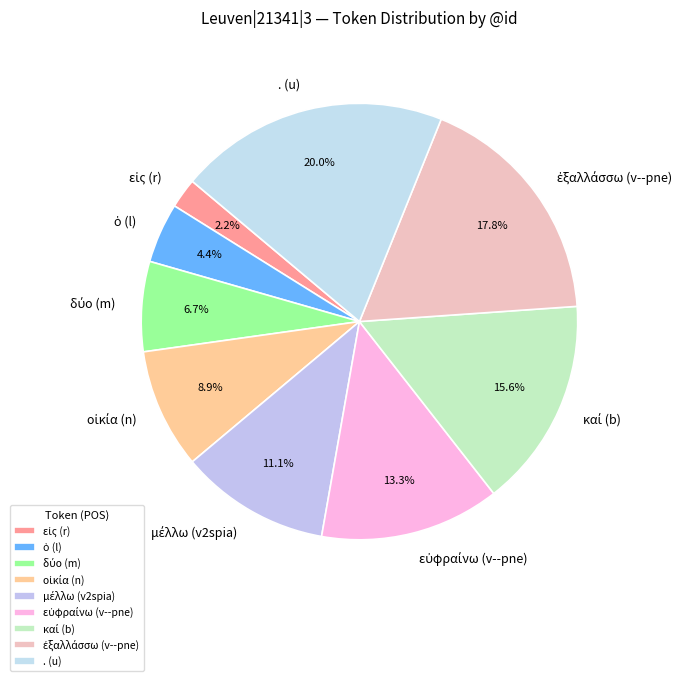

What is the largest slice in the pie chart?

. (u)